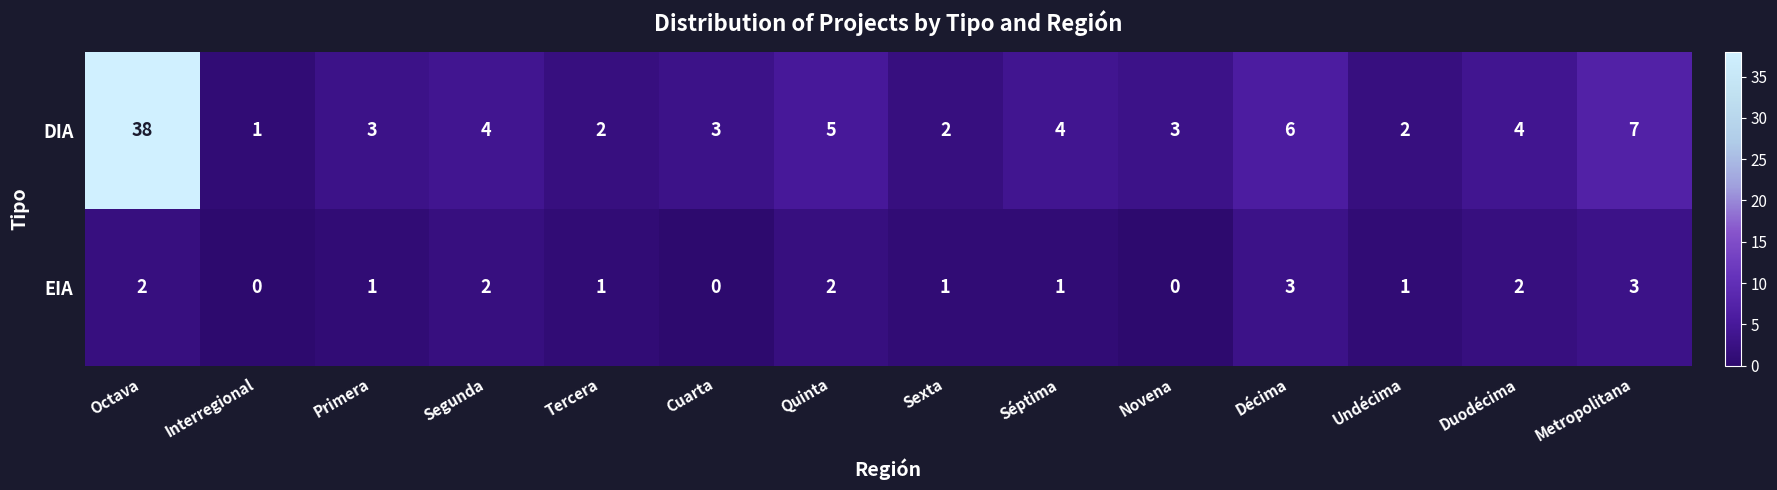

The DIA series shows 4 at Segunda. True or false?

True